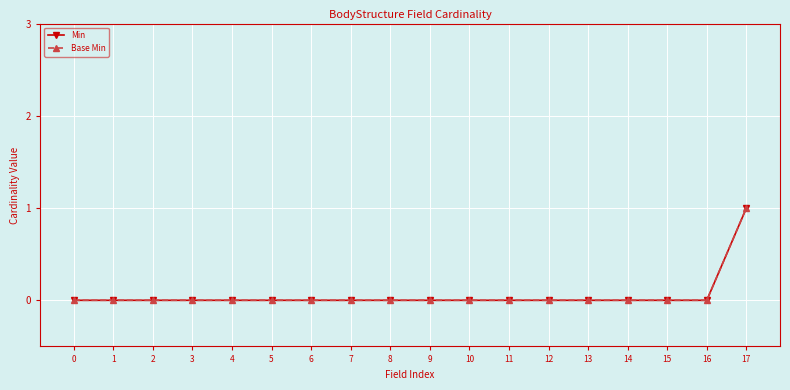

Does the chart have visible grid lines?

Yes